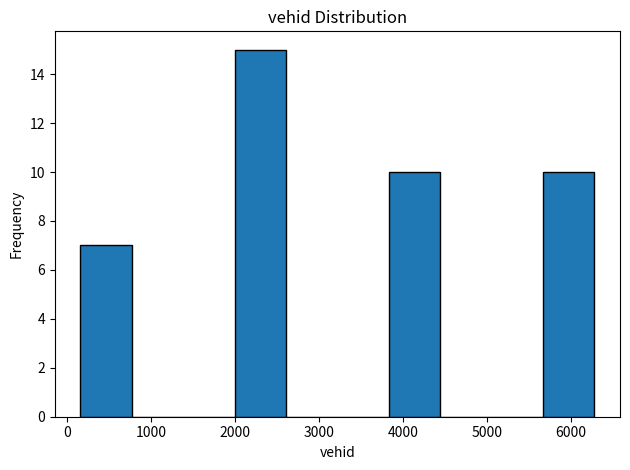

Reading left to right, transcribe this chart: for each bar, give the range it covers on the x-axis and its height. Neither the bar edges nor the heights are printed on the chart, so give them approximately, as read against the axes.

200 to 800: 7
800 to 1400: 0
1400 to 2000: 0
2000 to 2600: 15
2600 to 3200: 0
3200 to 3800: 0
3800 to 4400: 10
4400 to 5100: 0
5100 to 5700: 0
5700 to 6300: 10